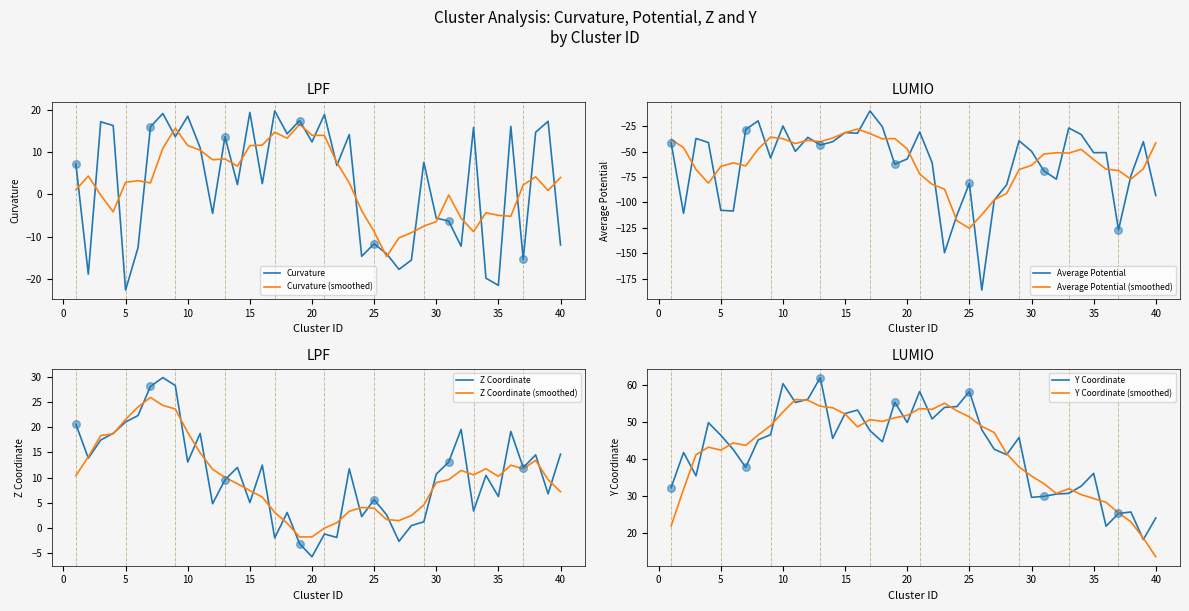

After their last crossing, which series has the higher values: Curvature (smoothed) or Curvature?

Curvature (smoothed)